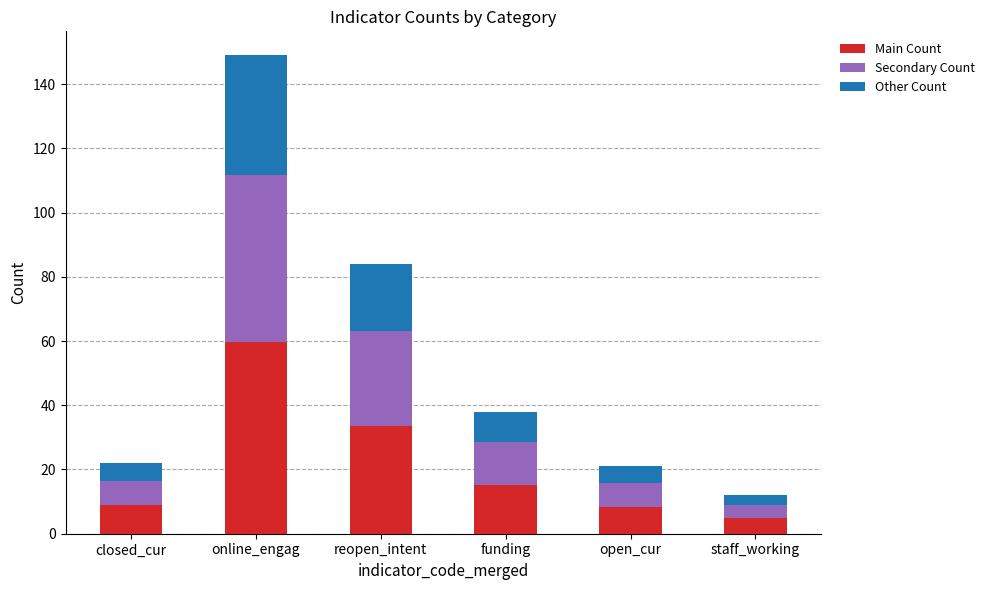

At which category is the sum across all series the highest?

online_engag